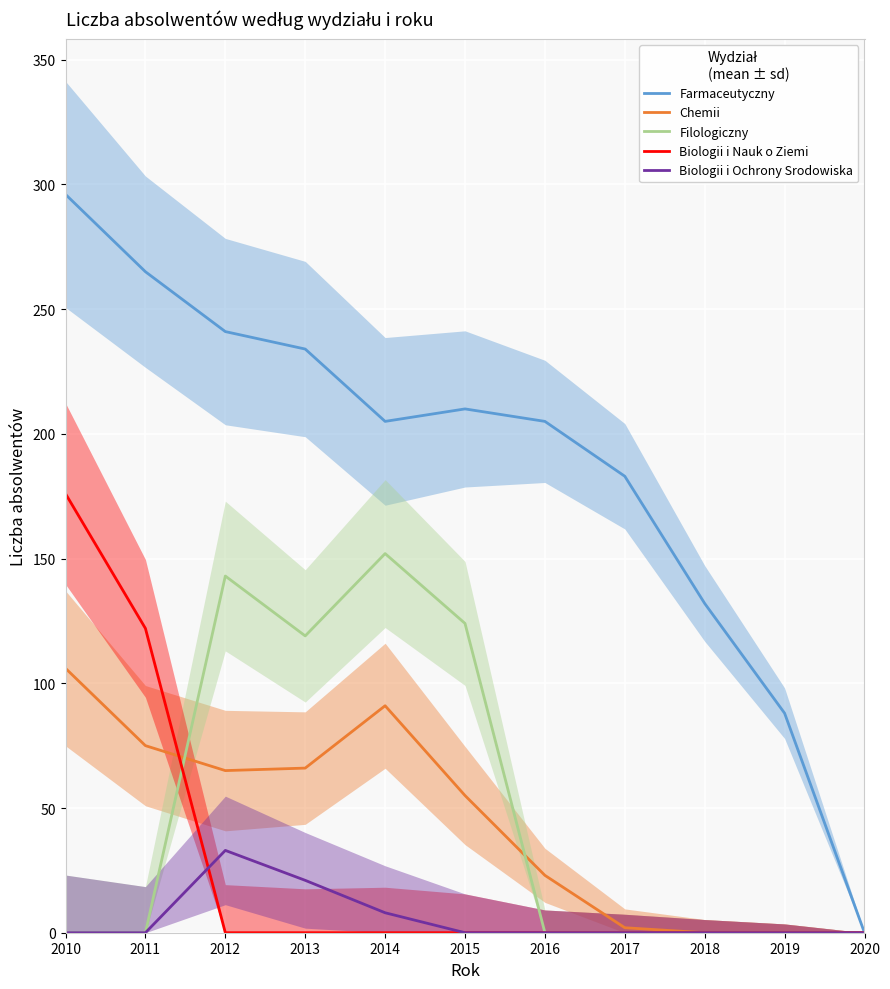

True or false: Biologii i Nauk o Ziemi has more than 2 interior local peaks.

False